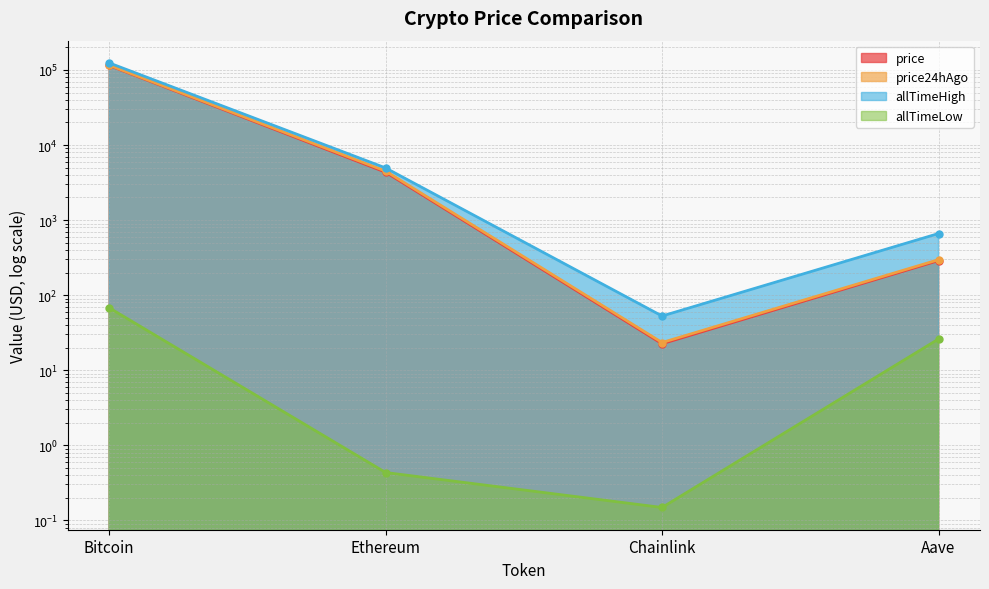

Which category has the lowest value in the price24hAgo series?

Chainlink